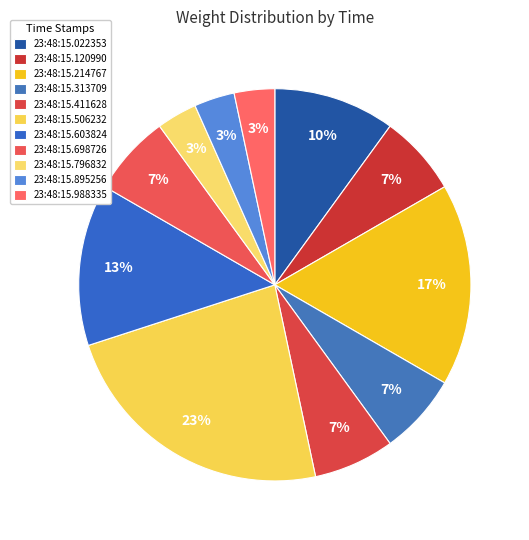

Which category has the biggest portion of the pie?

23:48:15.506232